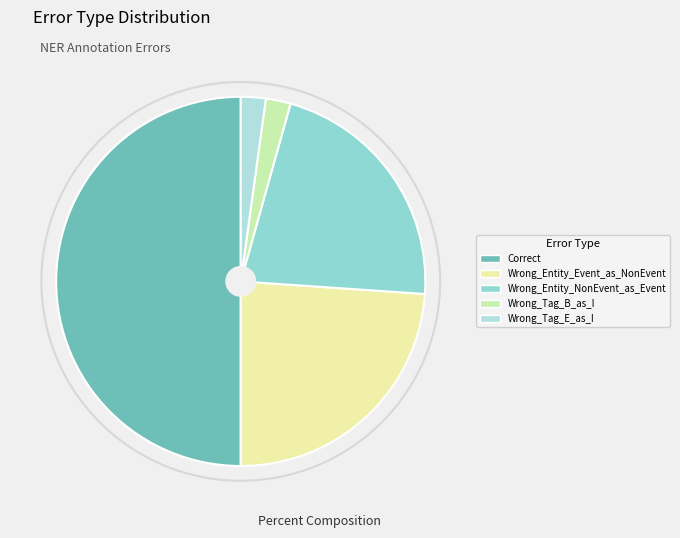

Which slice is the smallest?

Wrong_Tag_B_as_I